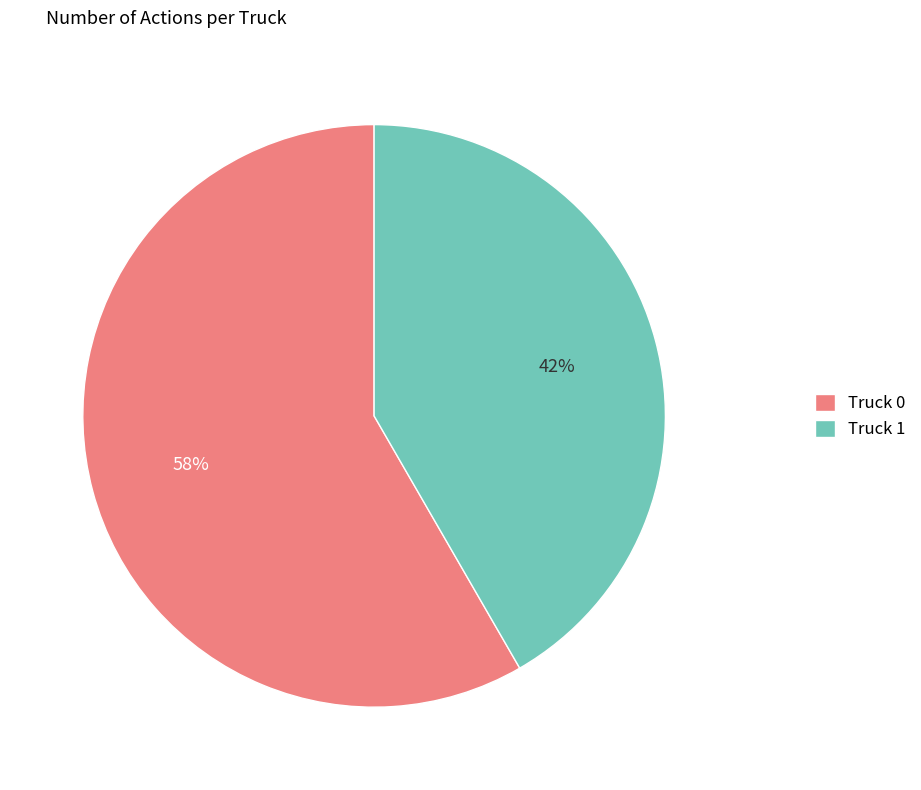

To the nearest percent, what percentage of the pie is Truck 0?

58%